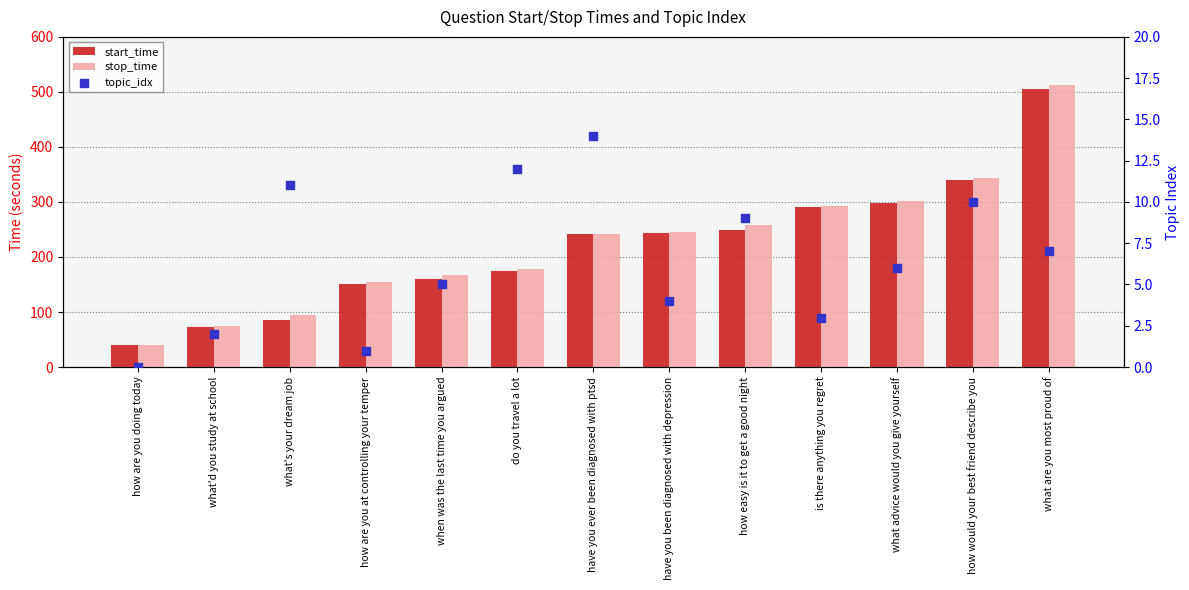

Which series has the widest spread of Y values?

stop_time